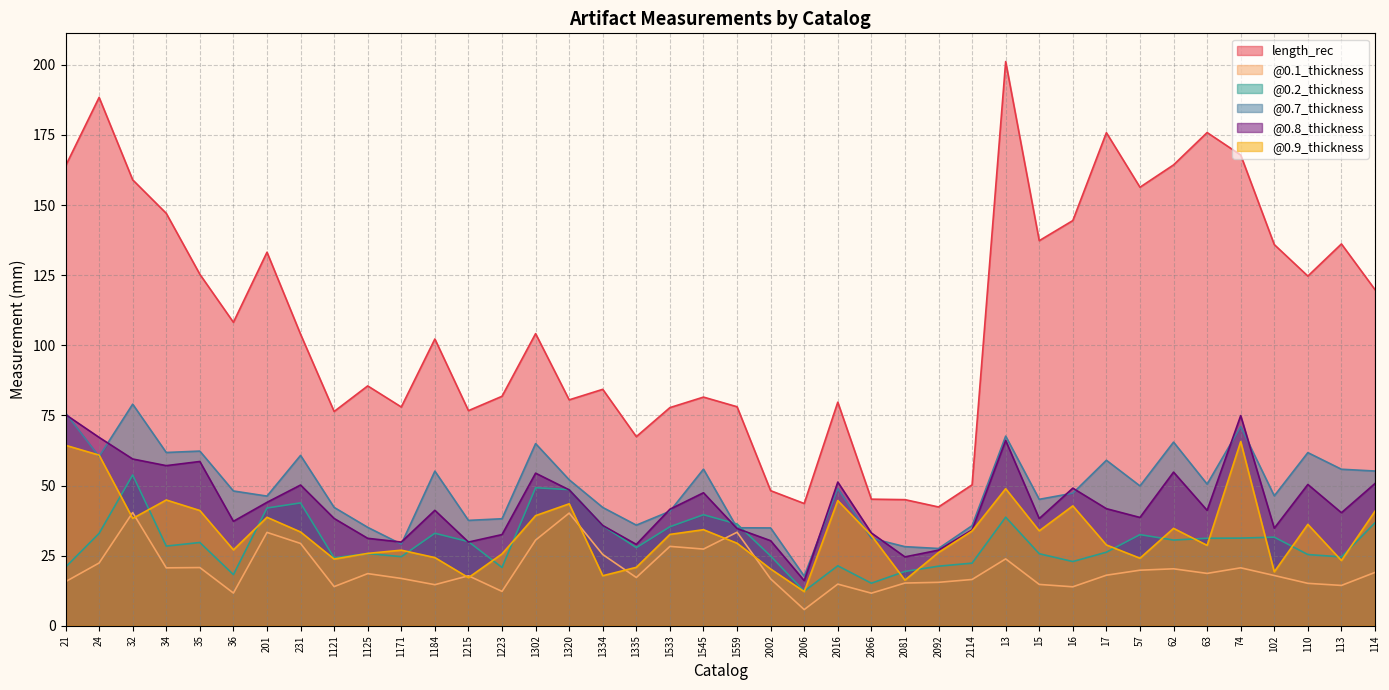

Read the @0.1_thickness value at 1302.

30.5